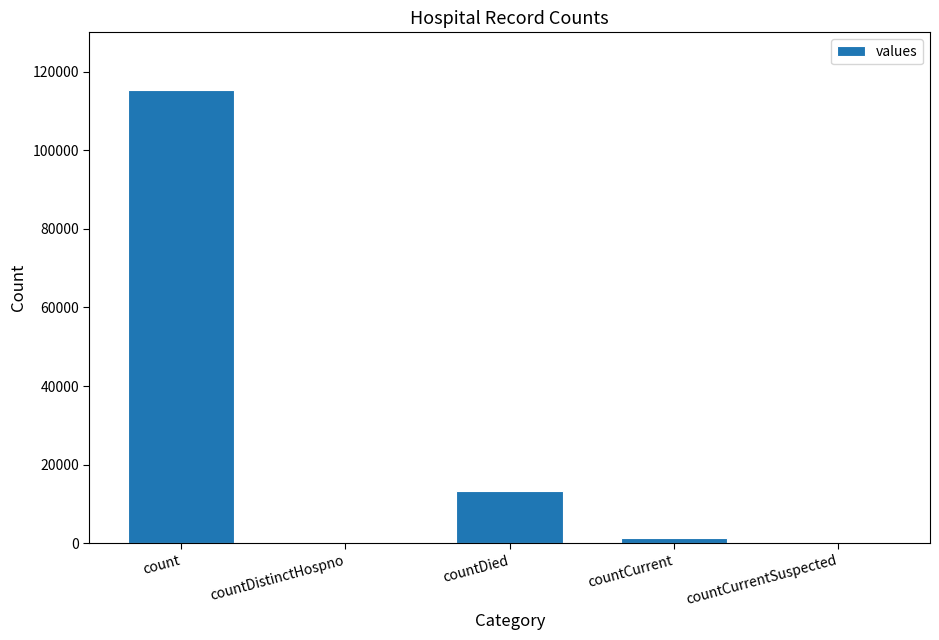

How many series are shown in this chart?

1